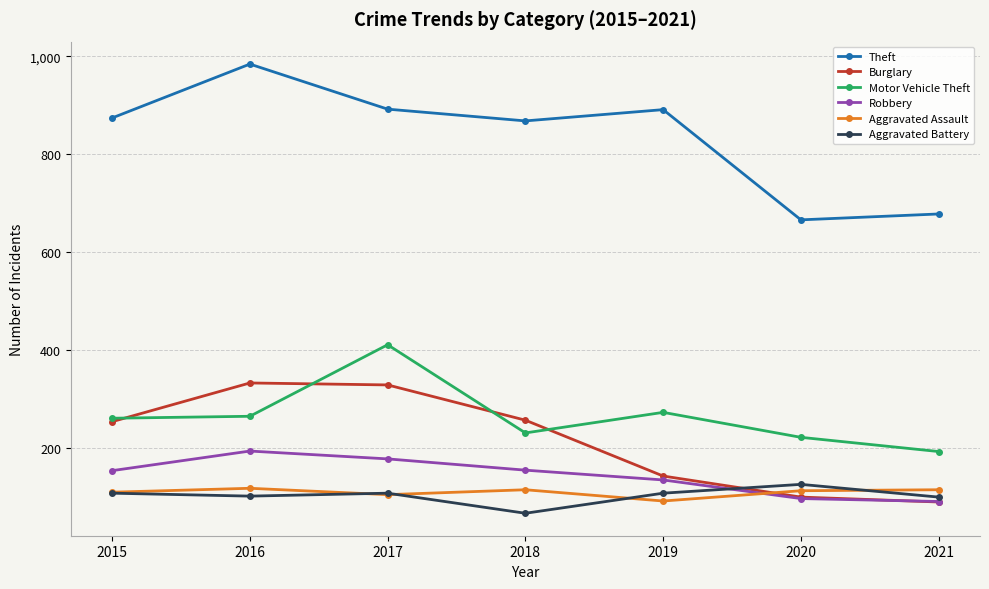

Is it true that Robbery equals 97 at 2020?

True